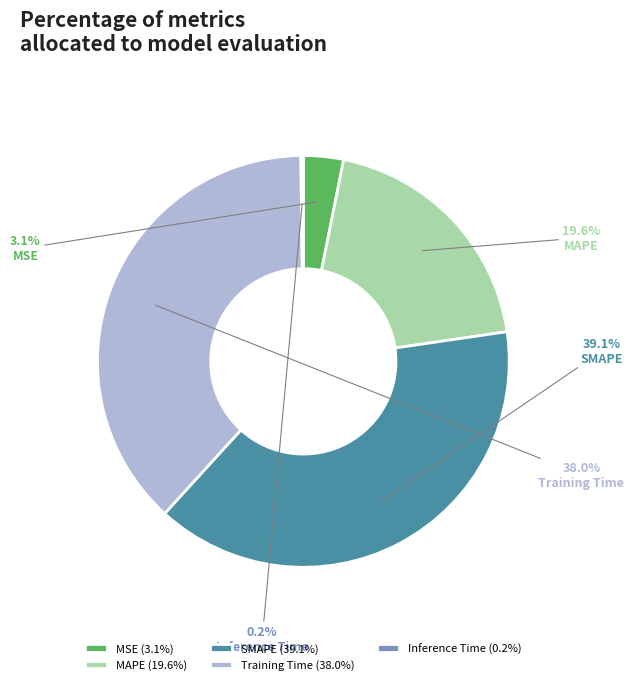

What portion of the pie excludes MSE?

96.9%